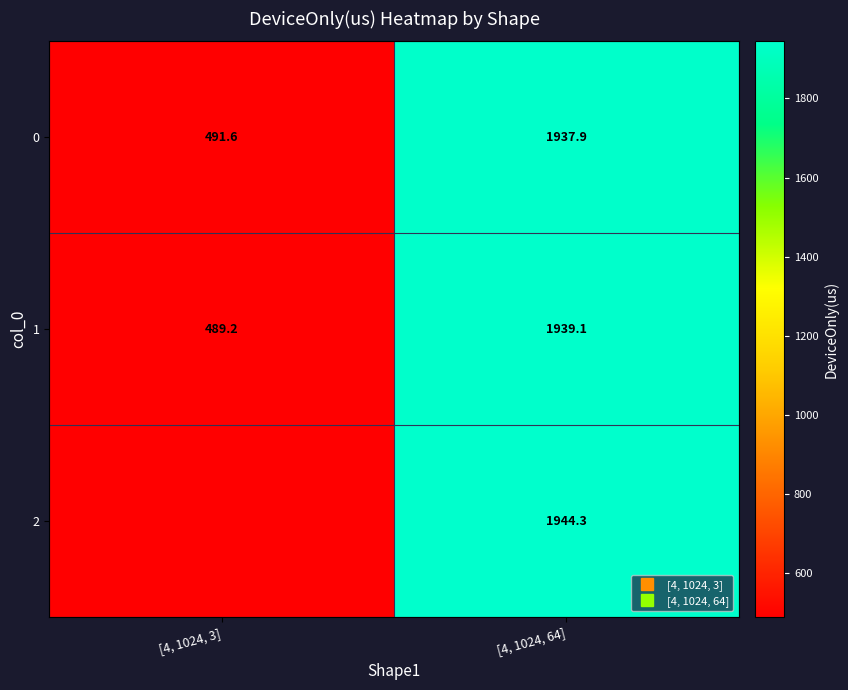

Which series has the largest range (max minus min)?

2